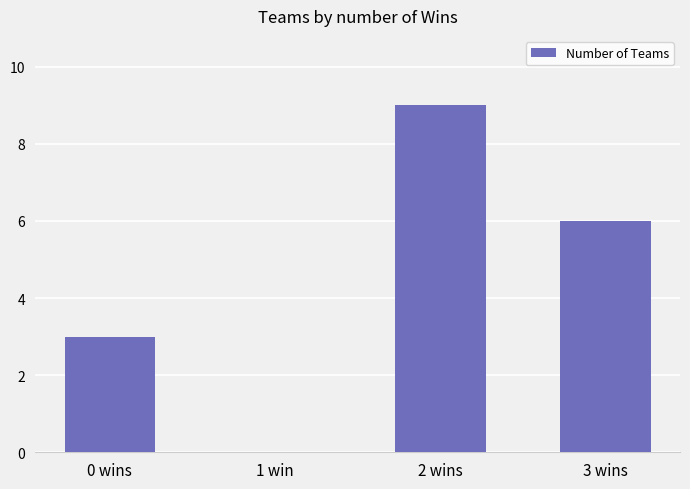

Reading left to right, list all the values displayed in this chart.

3	0	9	6